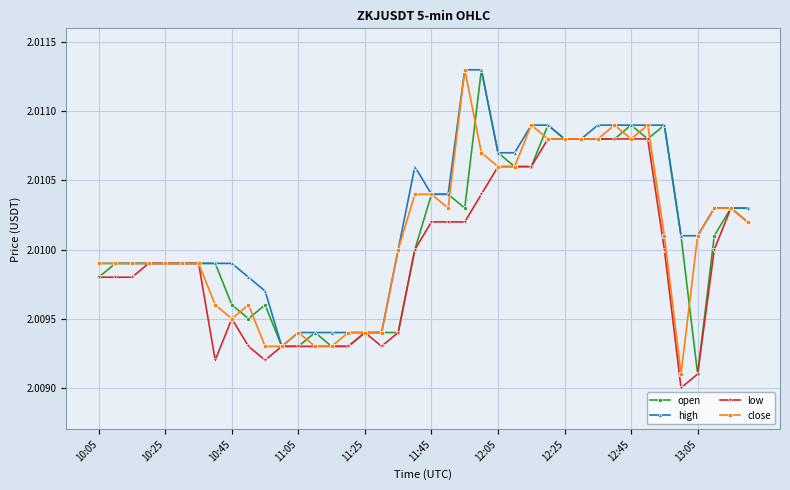

True or false: open has more than 1 points higher than both neighbors.

True